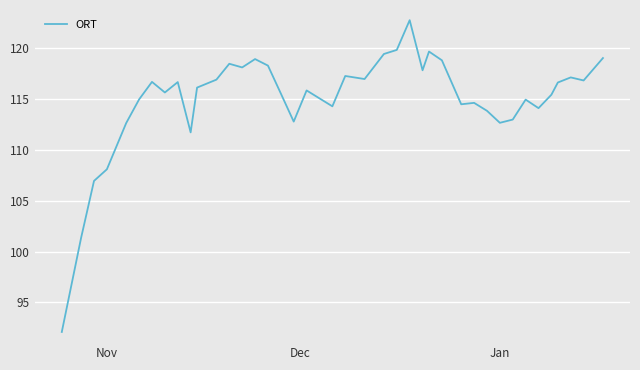

What is the difference between the maximum and minimum values?

30.6